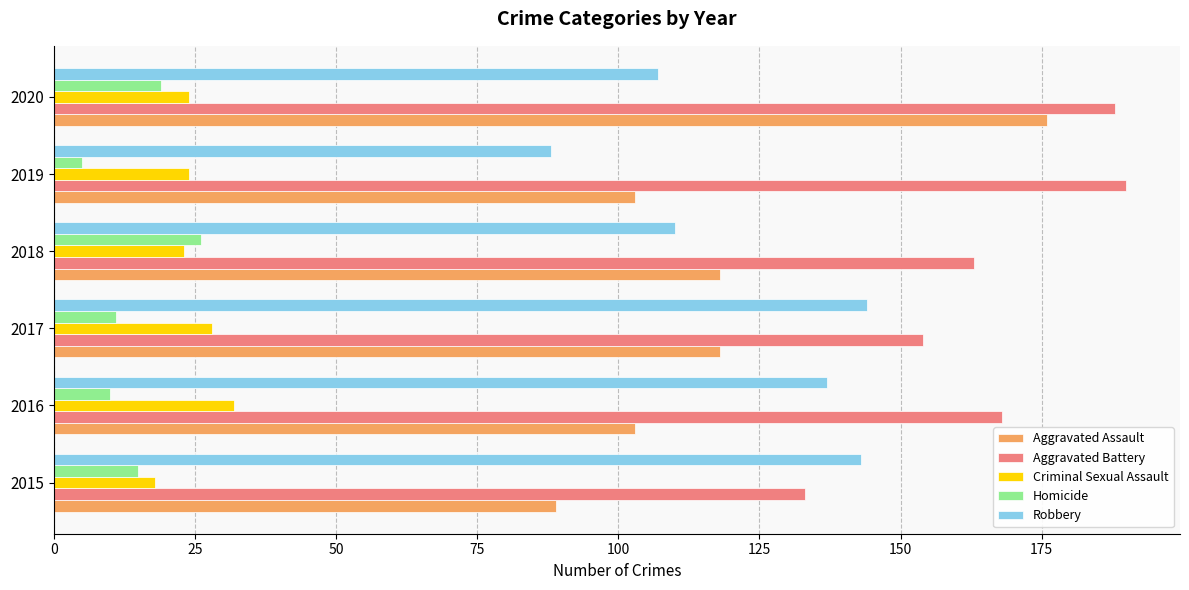

What is the difference between the highest and lowest values at 2019?

185